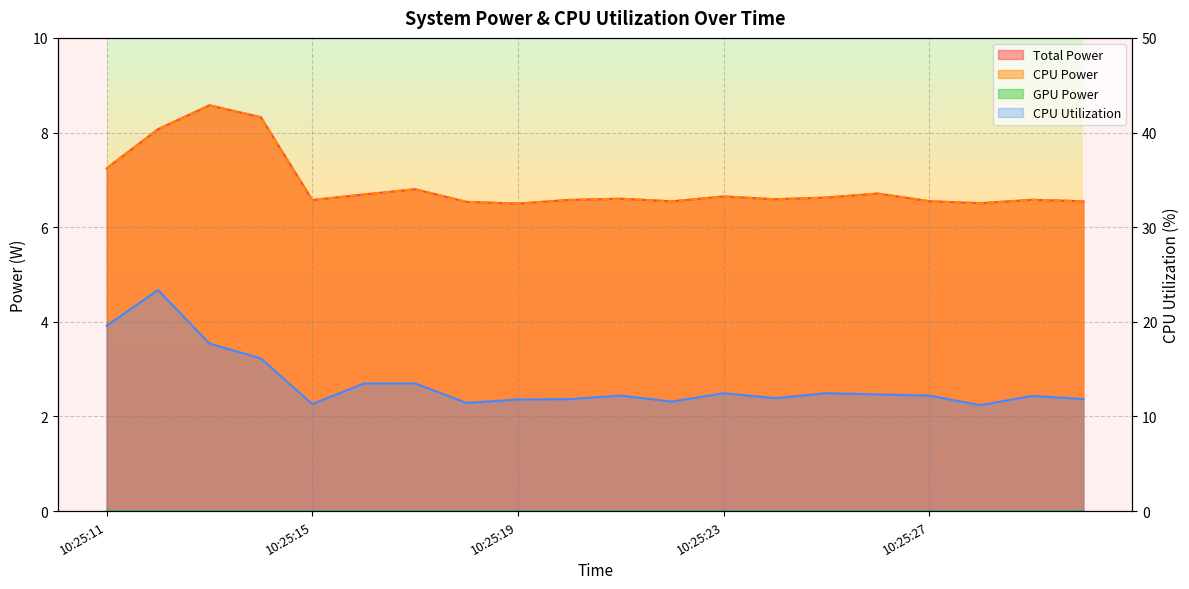

What is the value of the Total Power point at the 11th from the left?

6.6